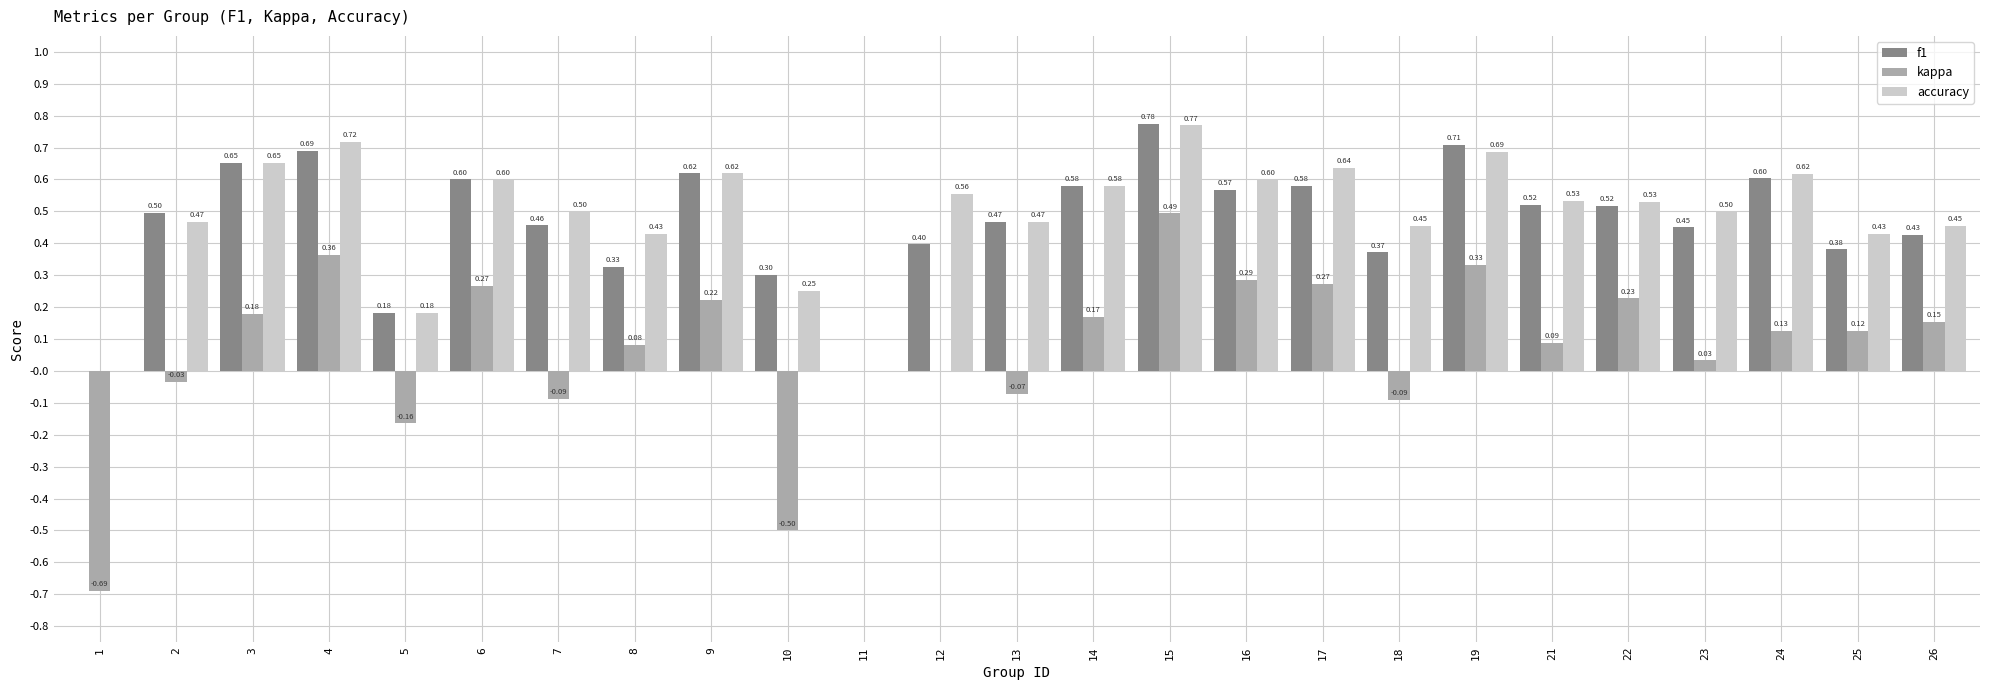

The accuracy series shows 0.4 at 19. True or false?

False